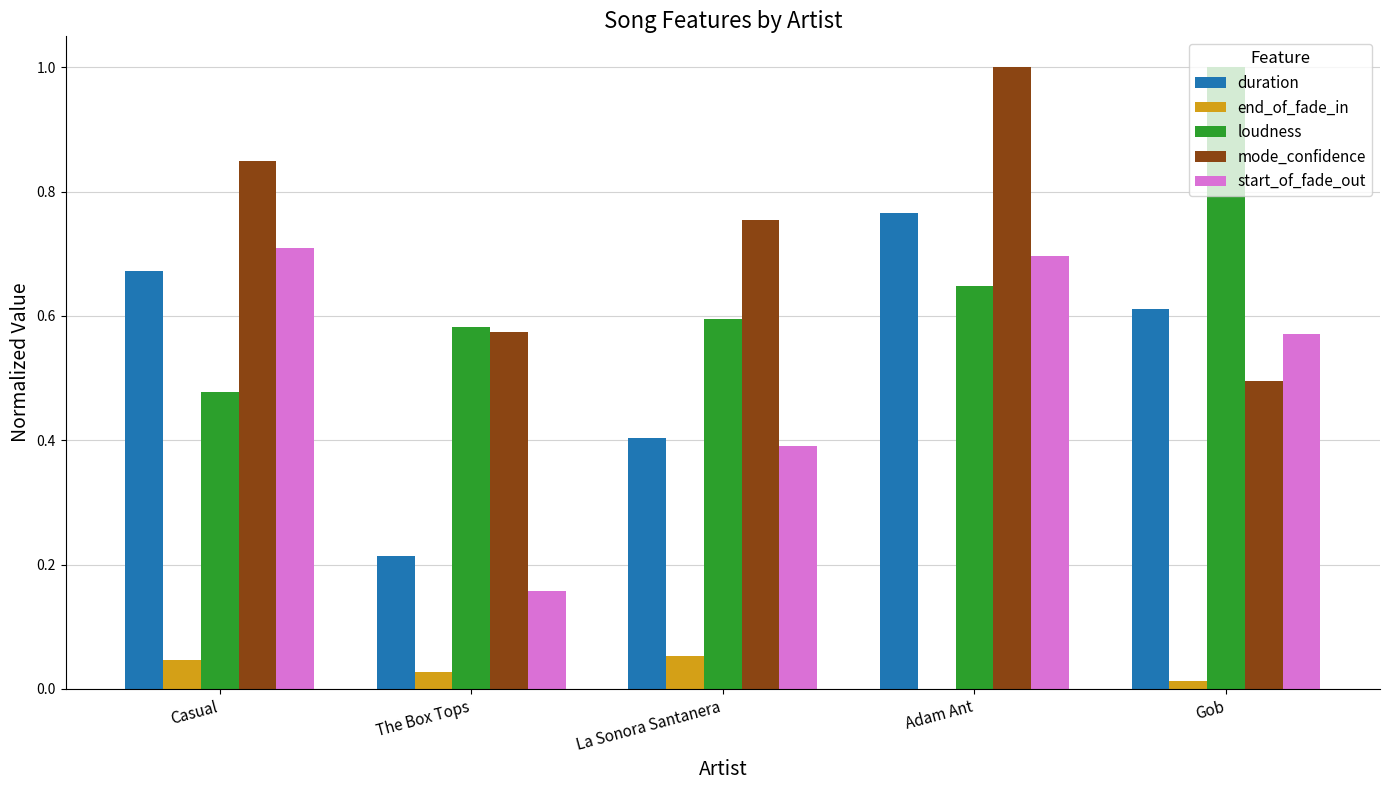

What value does the mode_confidence series have at Adam Ant?

1.0